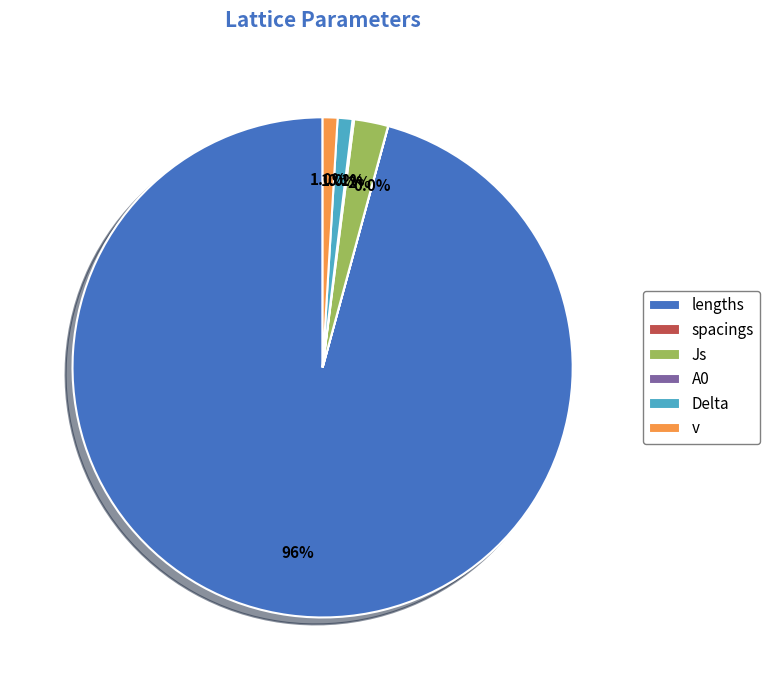

Does lengths represent more than half of the total?

Yes